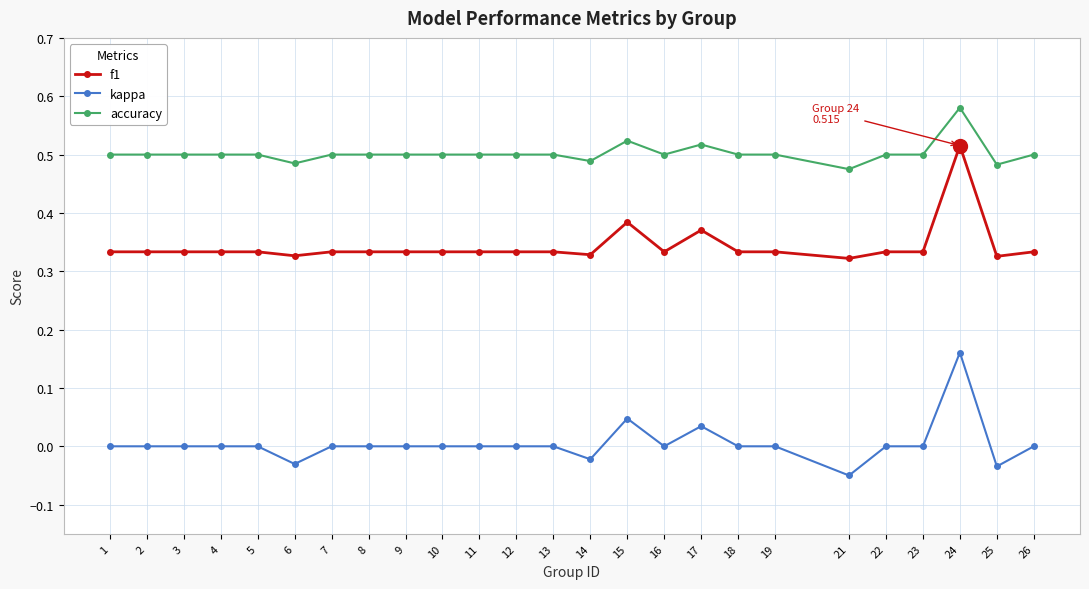

Rank the series at 6 from highest to lowest value.

accuracy, f1, kappa